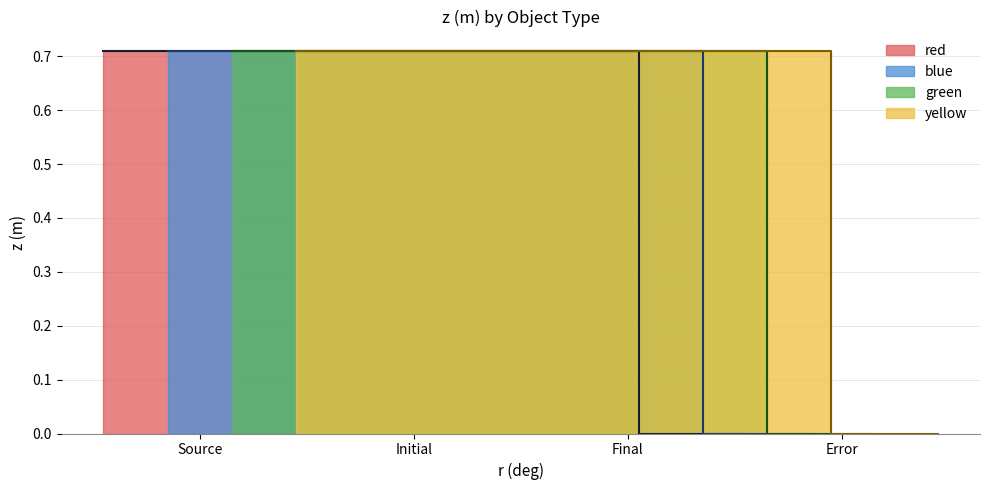

Which has a higher value, Error or Source?

Source